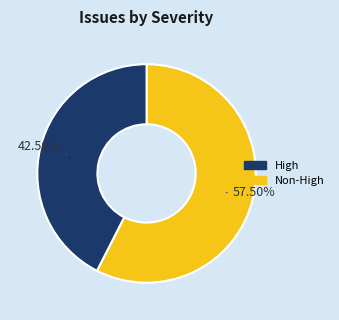

Is there a majority slice in this chart?

Yes